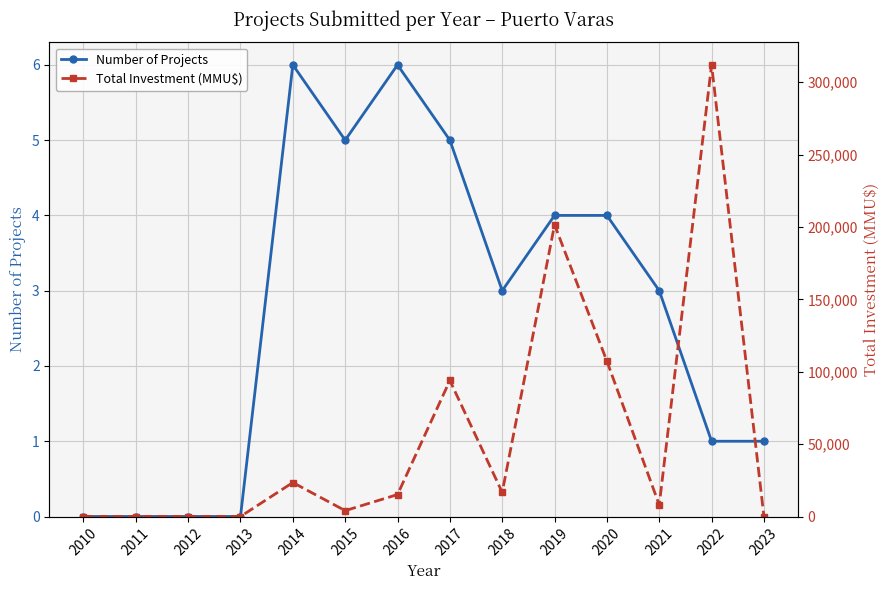

What is the value of the Number of Projects point at the 5th from the left?

6